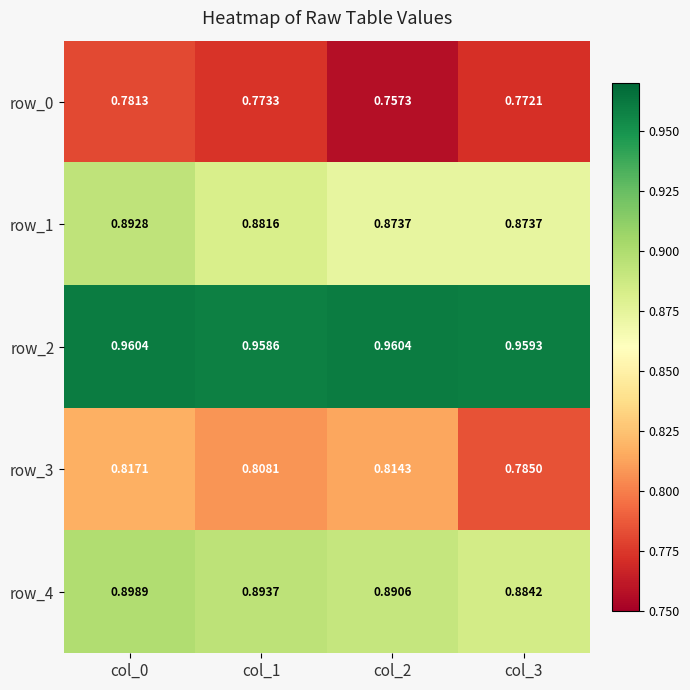

Is the value of row_2 at col_3 greater than the value of row_0 at col_1?

Yes